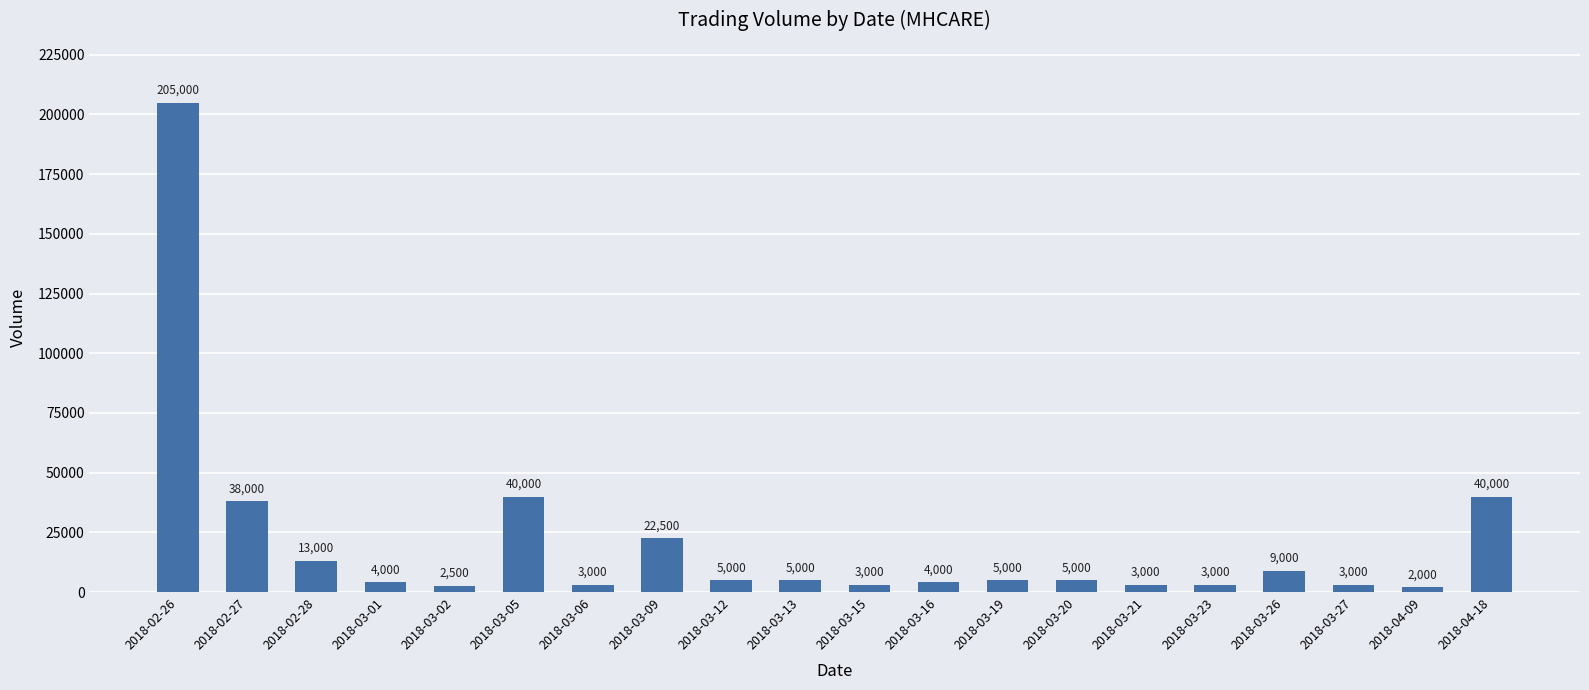

What value does the data have at 2018-03-05, to the nearest 50?

40000